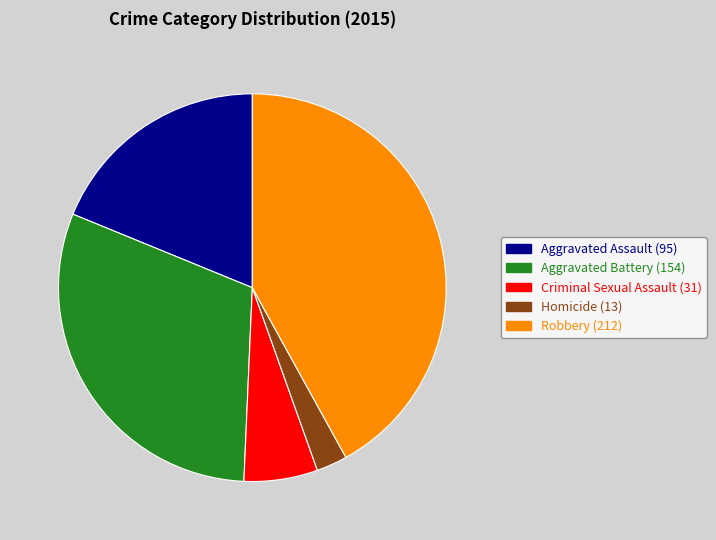

Approximately how many times larger is the value at Aggravated Assault compared to Homicide?

7.3